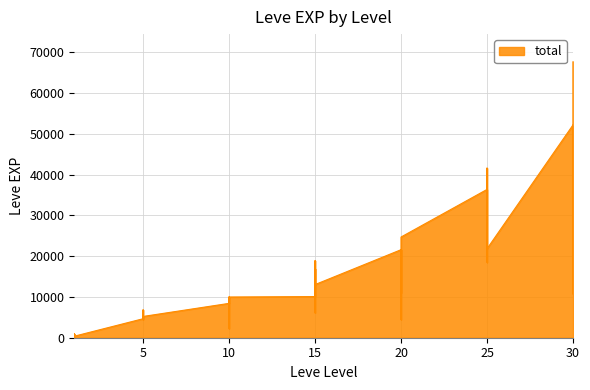

Does the chart have visible grid lines?

Yes